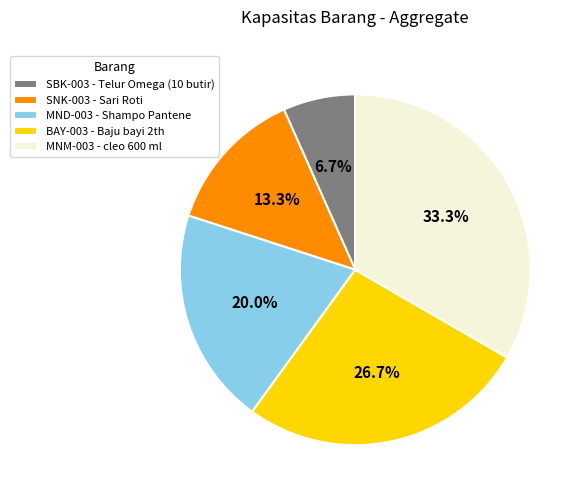

The SBK-003 slice represents 7% of the pie. True or false?

True